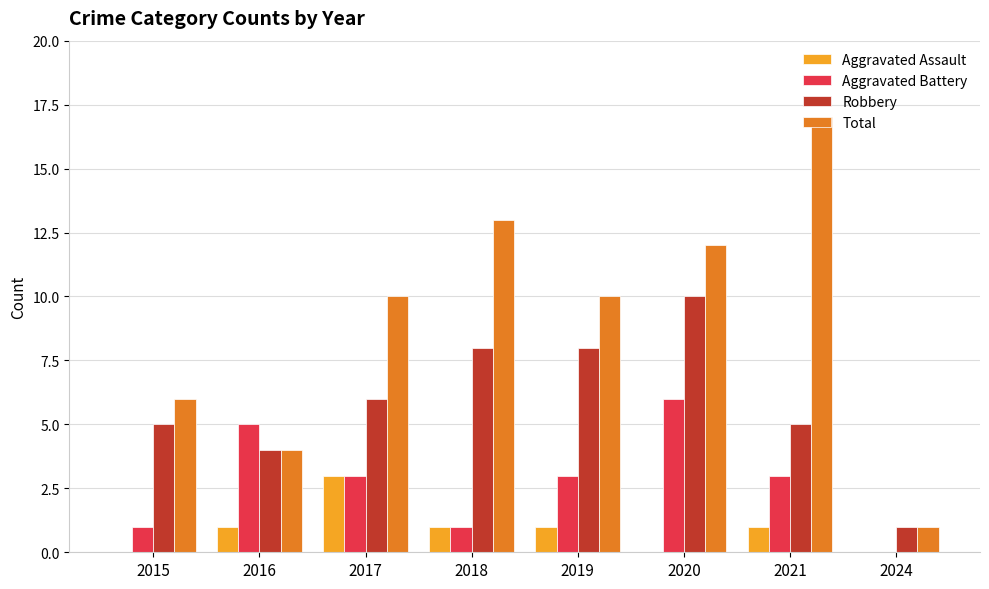

What value does the Robbery series have at 2021?

5